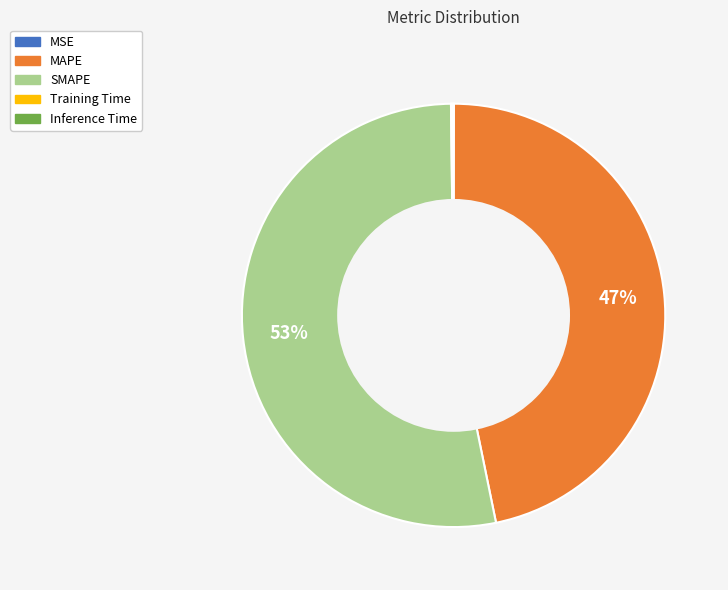

What is the majority slice?

SMAPE